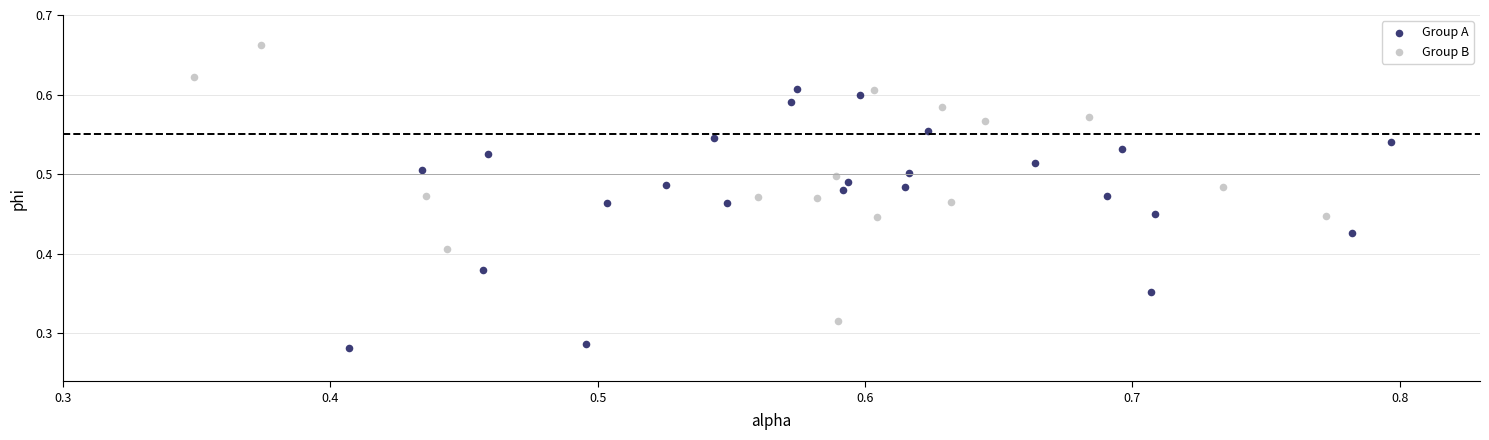

What are all the series names shown in the legend?

Group A, Group B